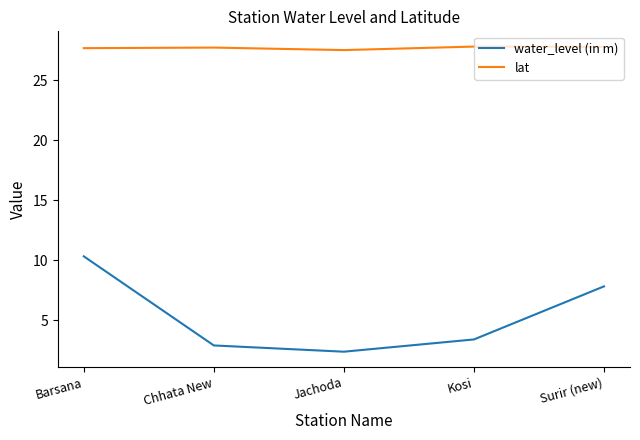

True or false: lat and water_level (in m) cross at least once.

False